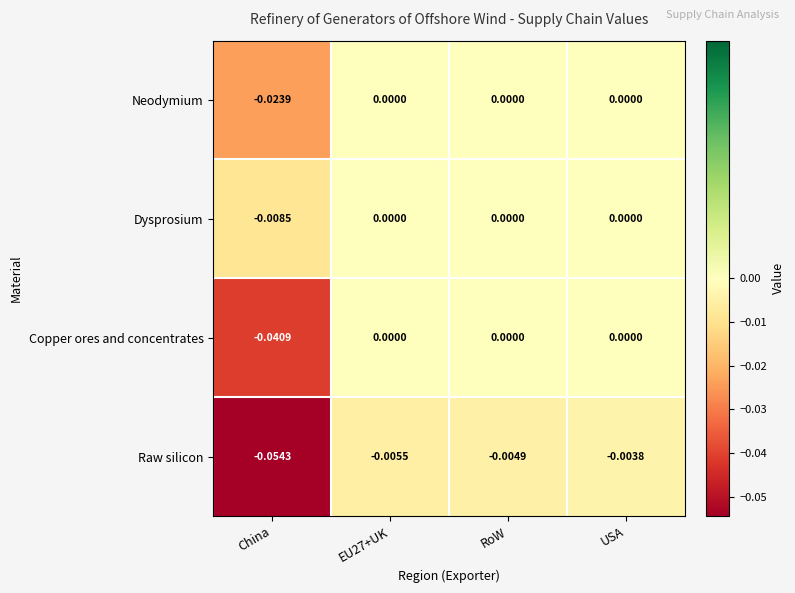

Which series has the largest range (max minus min)?

Raw silicon